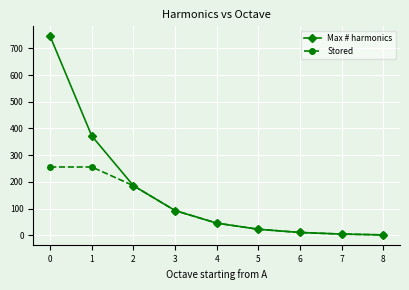

What is the average value of the Max # harmonics series?

165